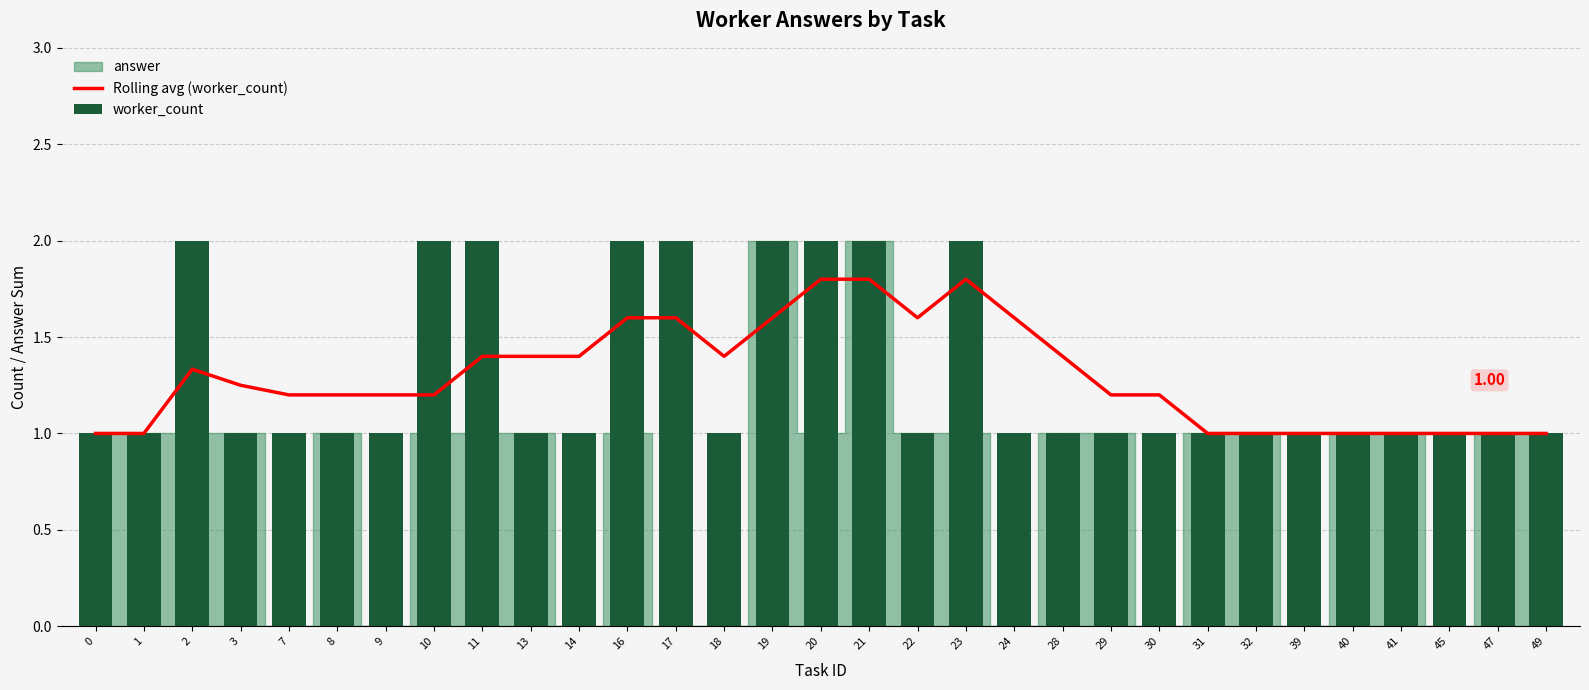

What is the average value of the worker_count series?

1.3